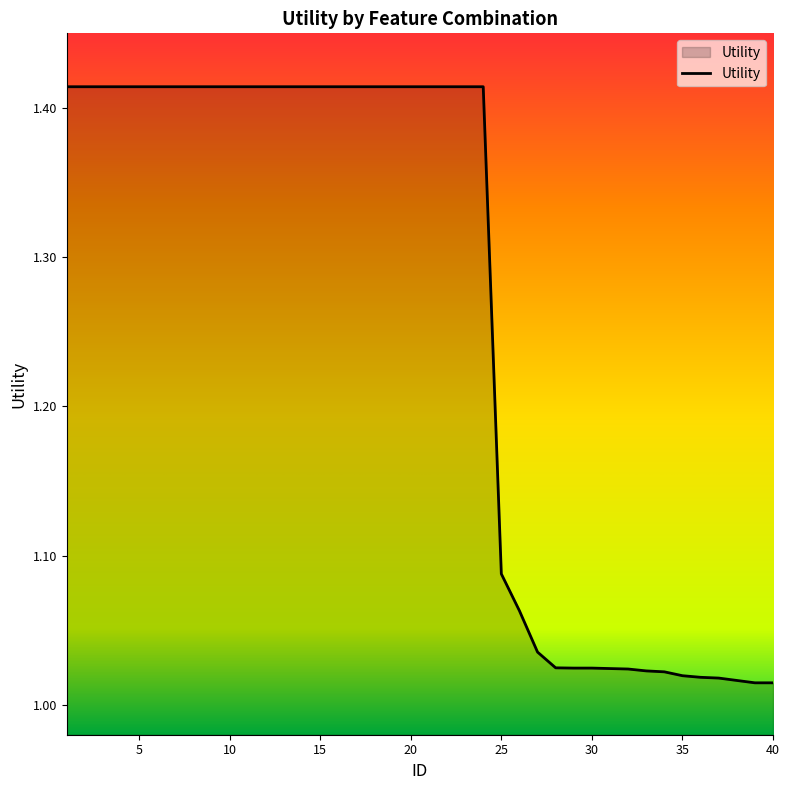

What is the difference between the maximum and minimum values?

0.4